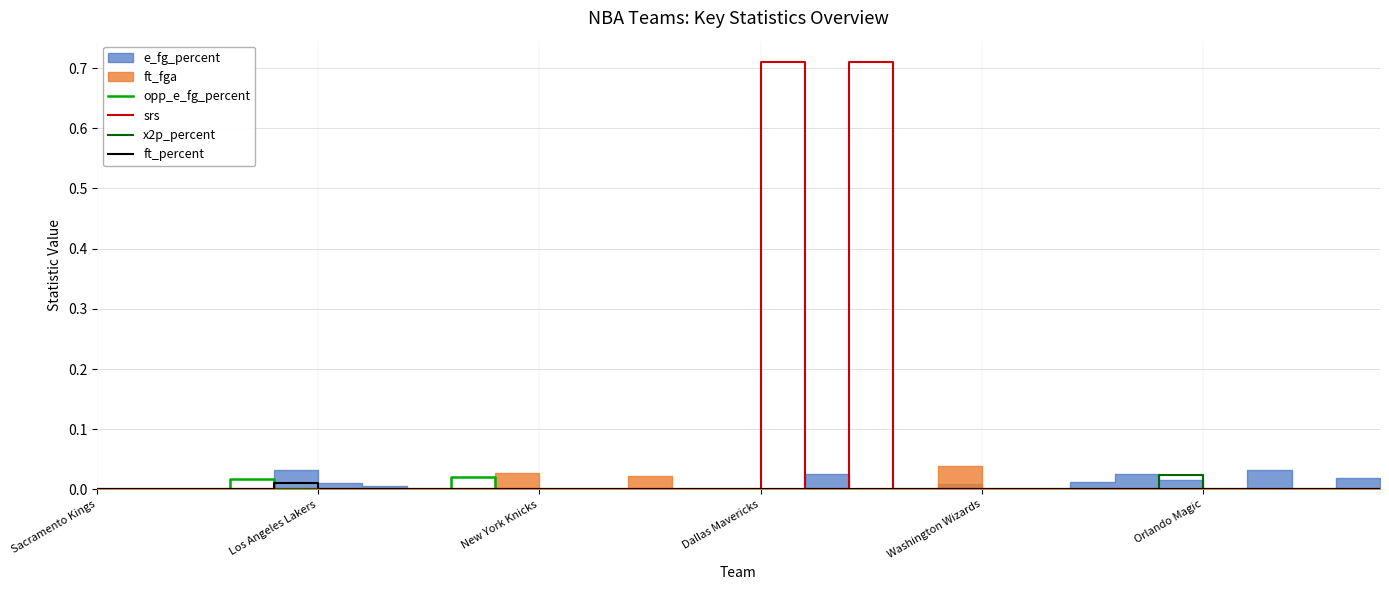

Is this an area chart (filled region under the line)?

No